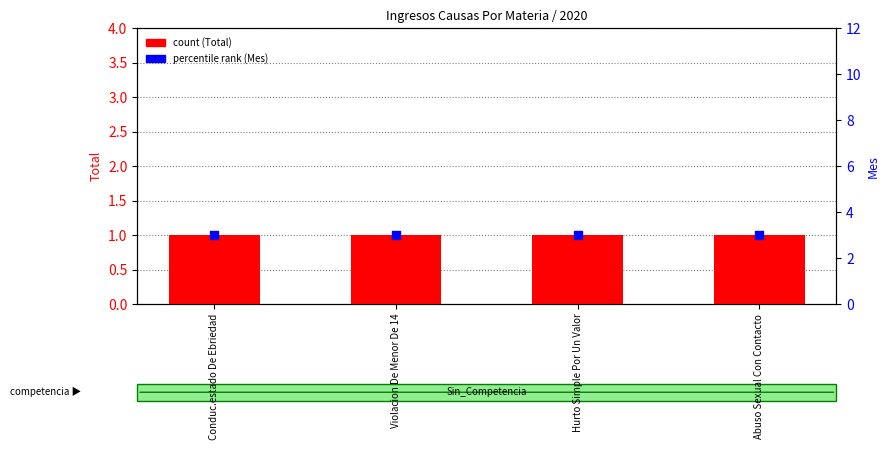

What is the total value across all series at Abuso Sexual Con Contacto?

4